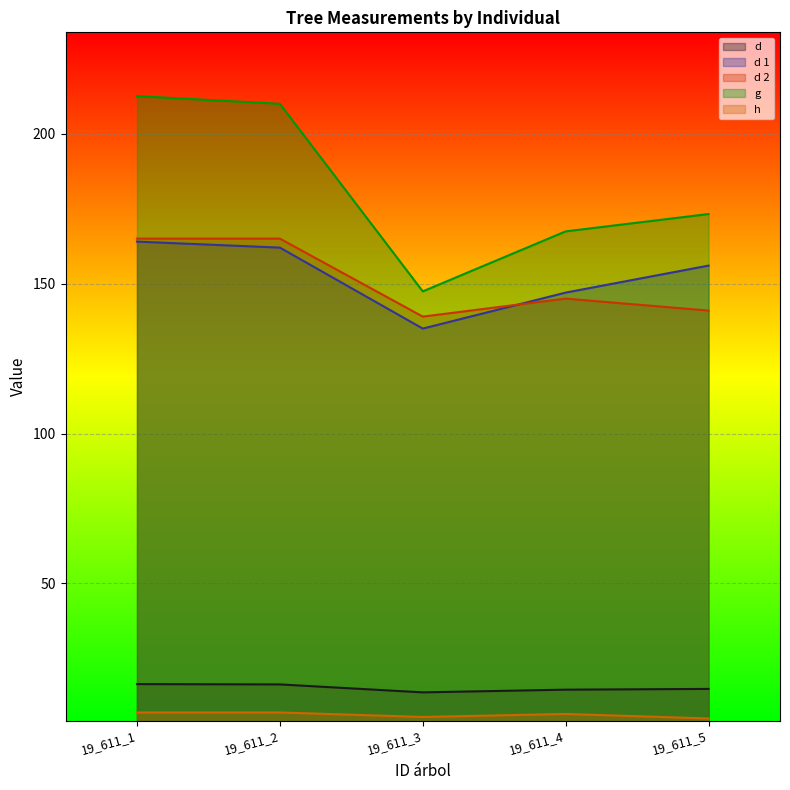

Rank the series by their maximum value, from highest to lowest.

g, d 2, d 1, d, h